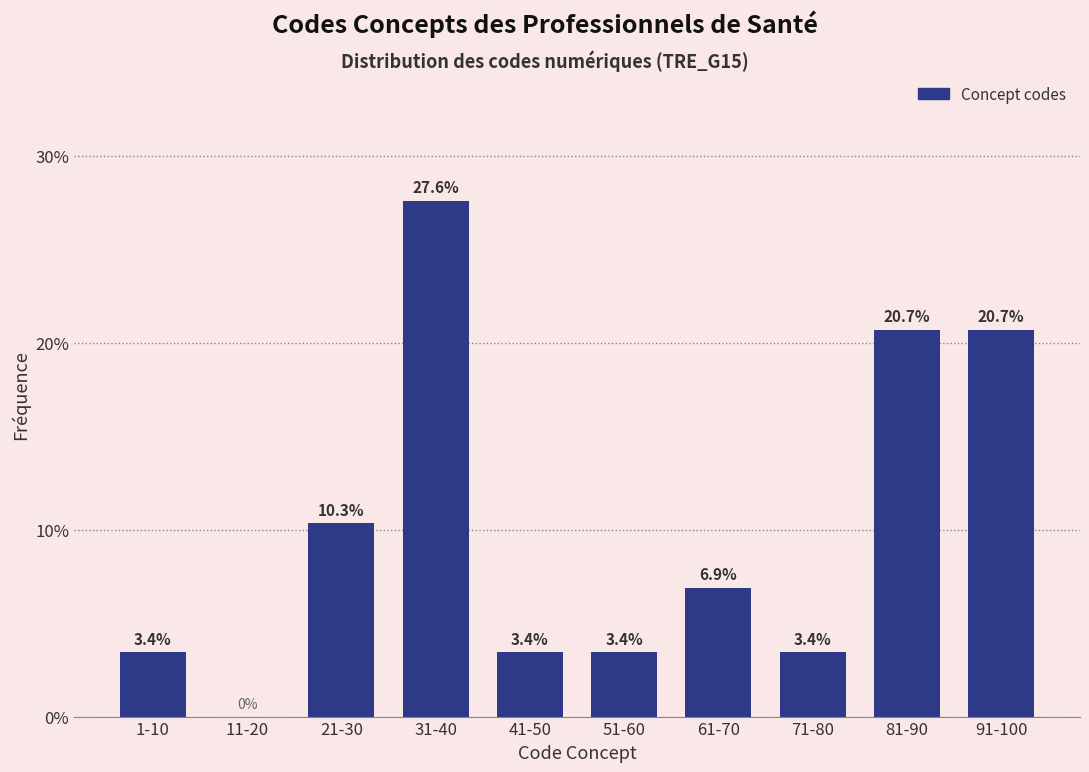

Reading left to right, extract all data points from this chart.

1-10=3.4	11-20=0.0	21-30=10.3	31-40=27.6	41-50=3.4	51-60=3.4	61-70=6.9	71-80=3.4	81-90=20.7	91-100=20.7